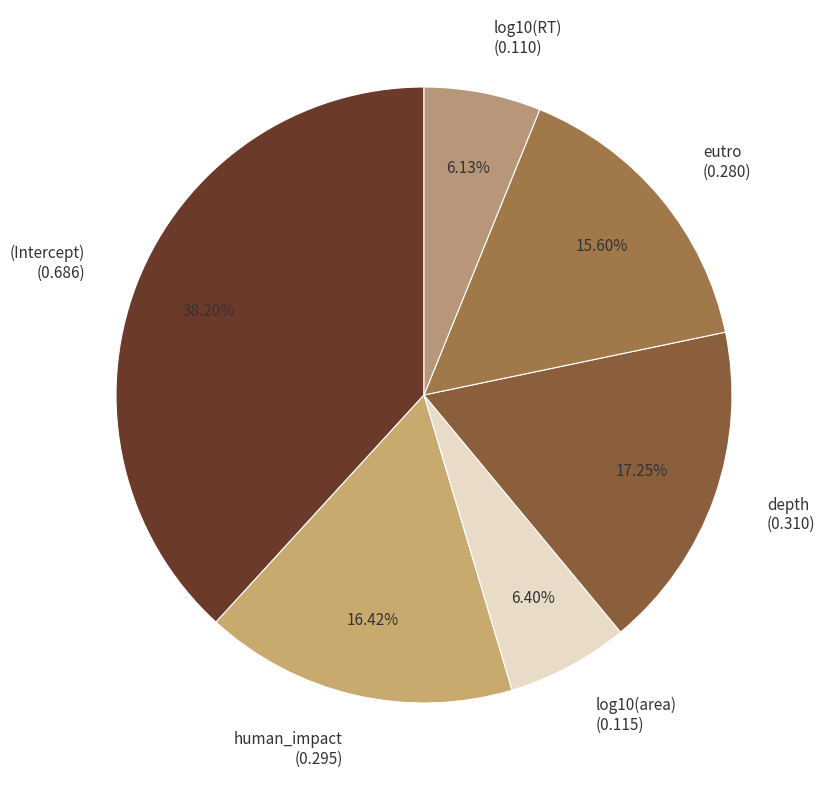

To the nearest percent, what portion does log10(RT) represent?

6%